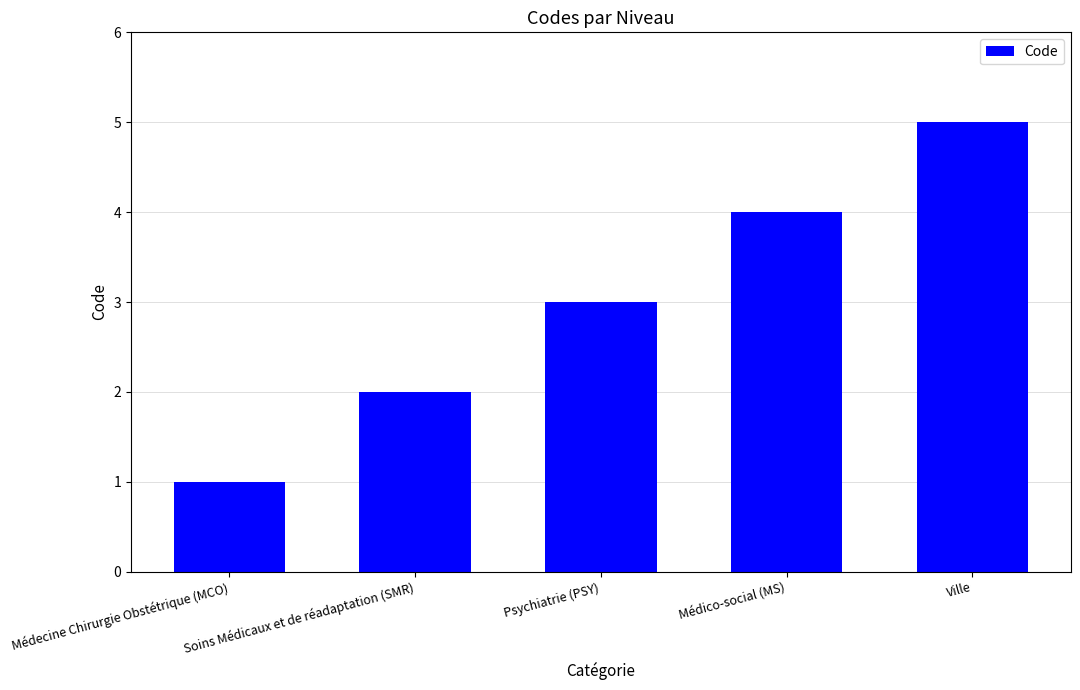

What is the value of the 1st bar from the left?

1